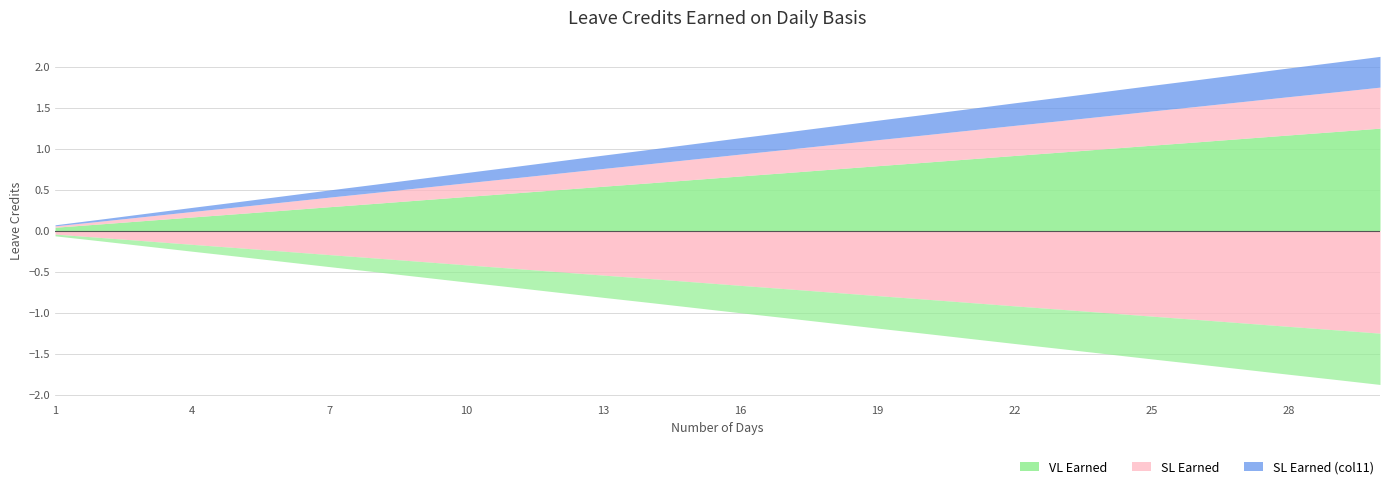

List the labels in order of SL Earned (col11) value, smallest first.

1, 2, 3, 4, 5, 6, 7, 8, 9, 10, 11, 12, 13, 14, 15, 16, 17, 18, 19, 20, 21, 22, 23, 24, 25, 26, 27, 28, 29, 30